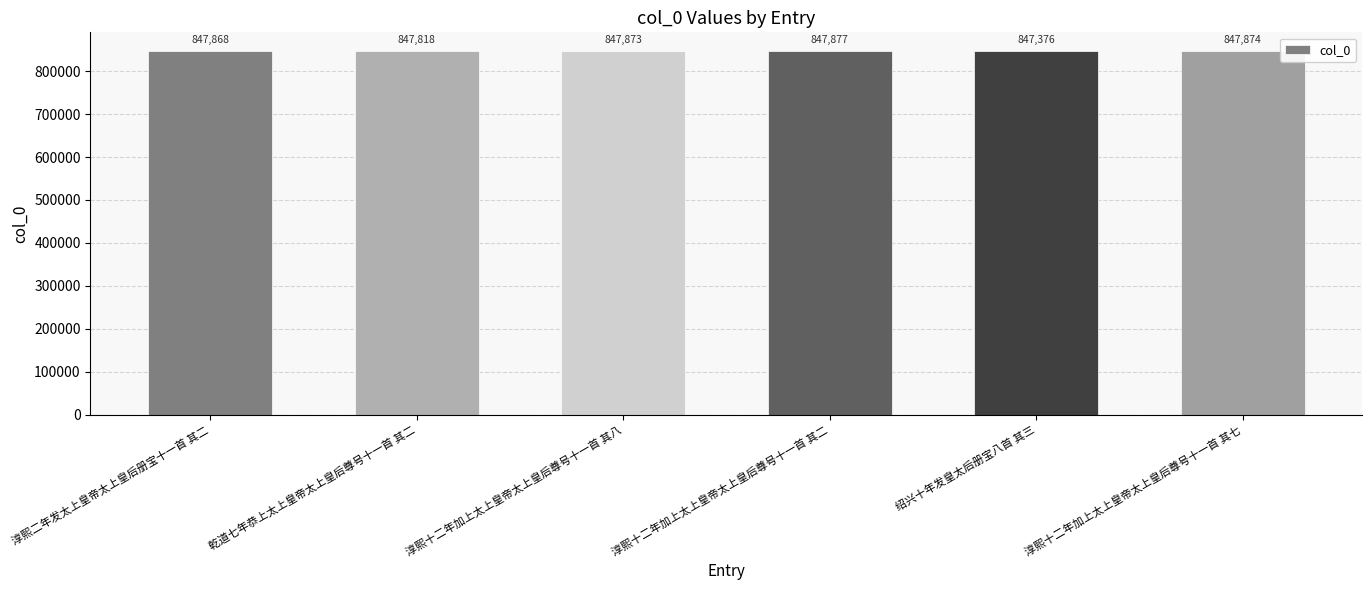

What position from the right is 淳熙十二年加上太上皇帝太上皇后尊号十一首 其八?

4